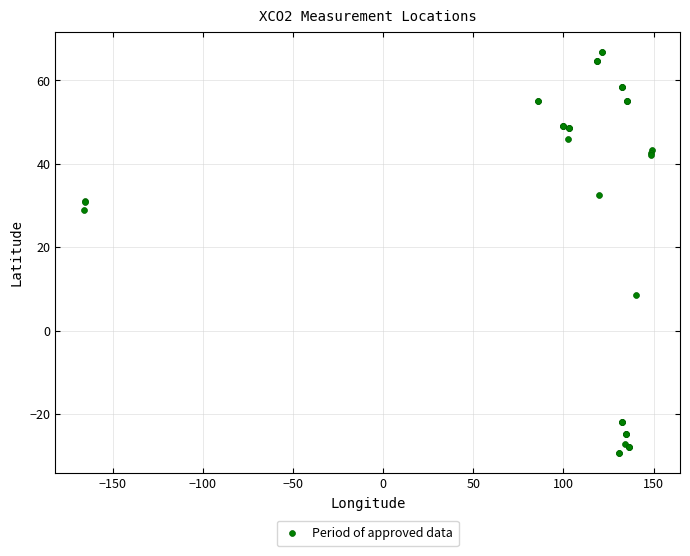

What Y value in the scatter plot is closest to 18?

8.7